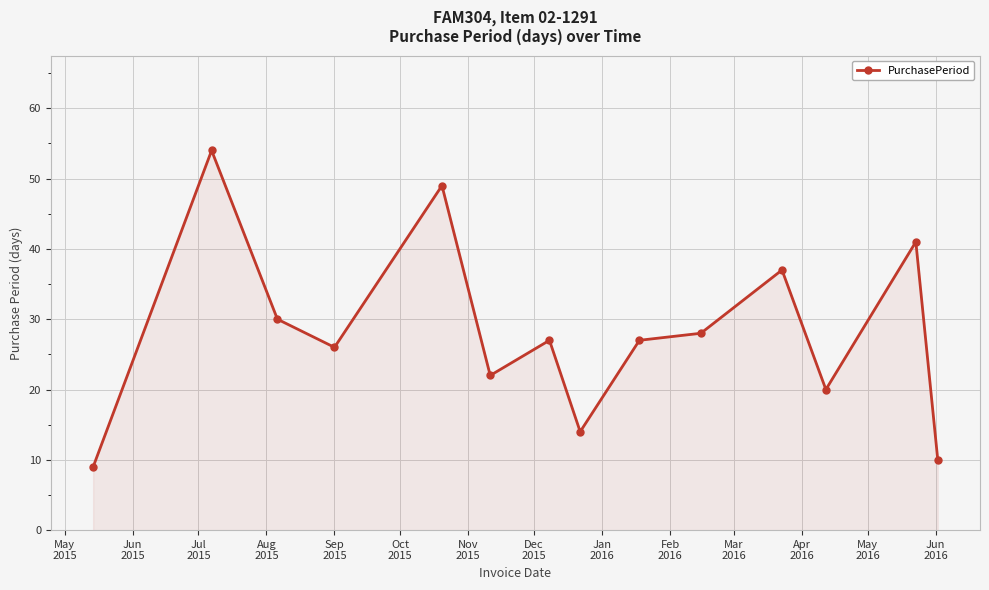

True or false: there are more than 1 points higher than both neighbors.

True